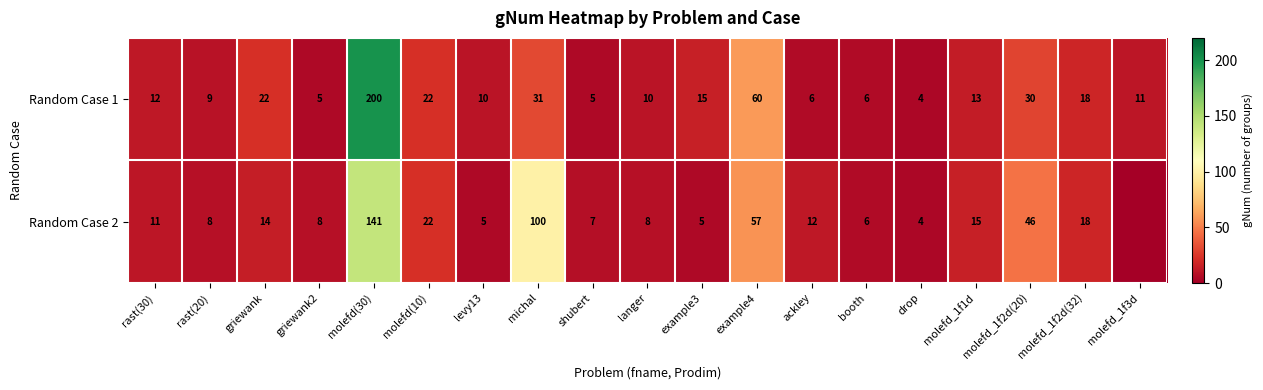

Between michal and molefd(30), which is larger?

molefd(30)